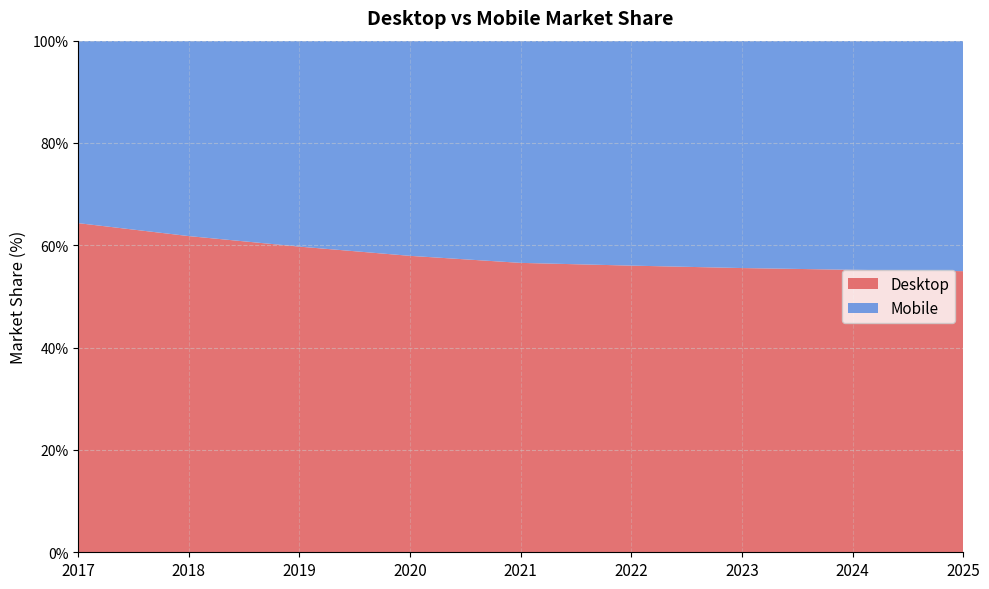

Reading left to right, list all the values displayed in this chart.

Desktop: 2017=64.3	2018=61.8	2019=59.7	2020=57.9	2021=56.6	2022=56.0	2023=55.6	2024=55.2	2025=54.9
Mobile: 2017=35.7	2018=38.2	2019=40.3	2020=42.1	2021=43.4	2022=44.0	2023=44.4	2024=44.8	2025=45.1